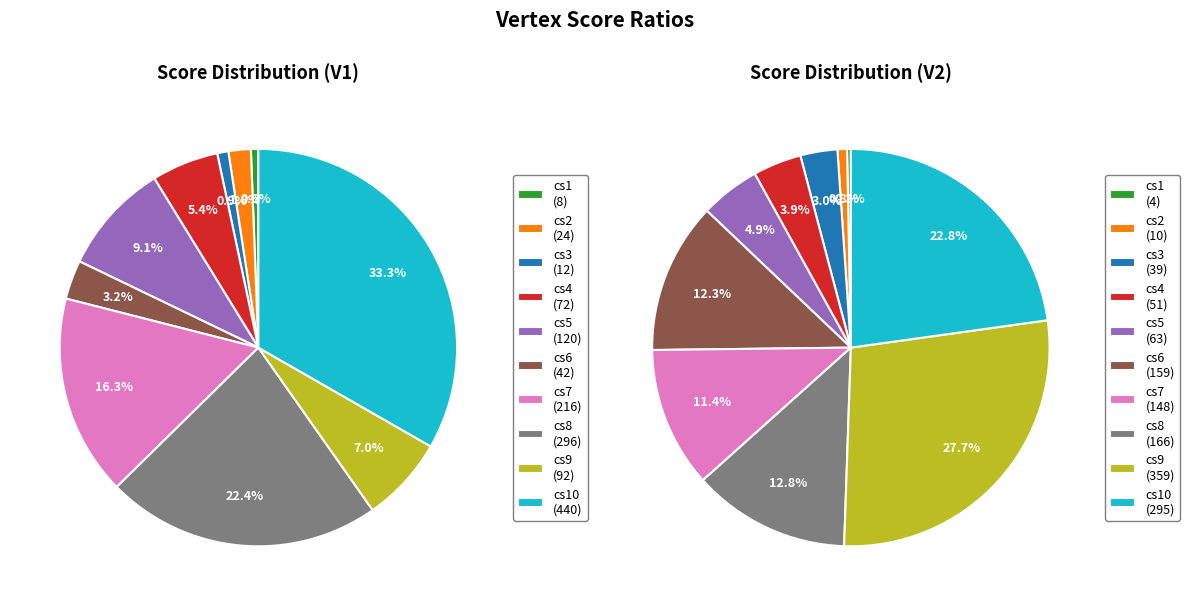

To the nearest percent, what is the combined percentage of cs10 and cs3?

26%